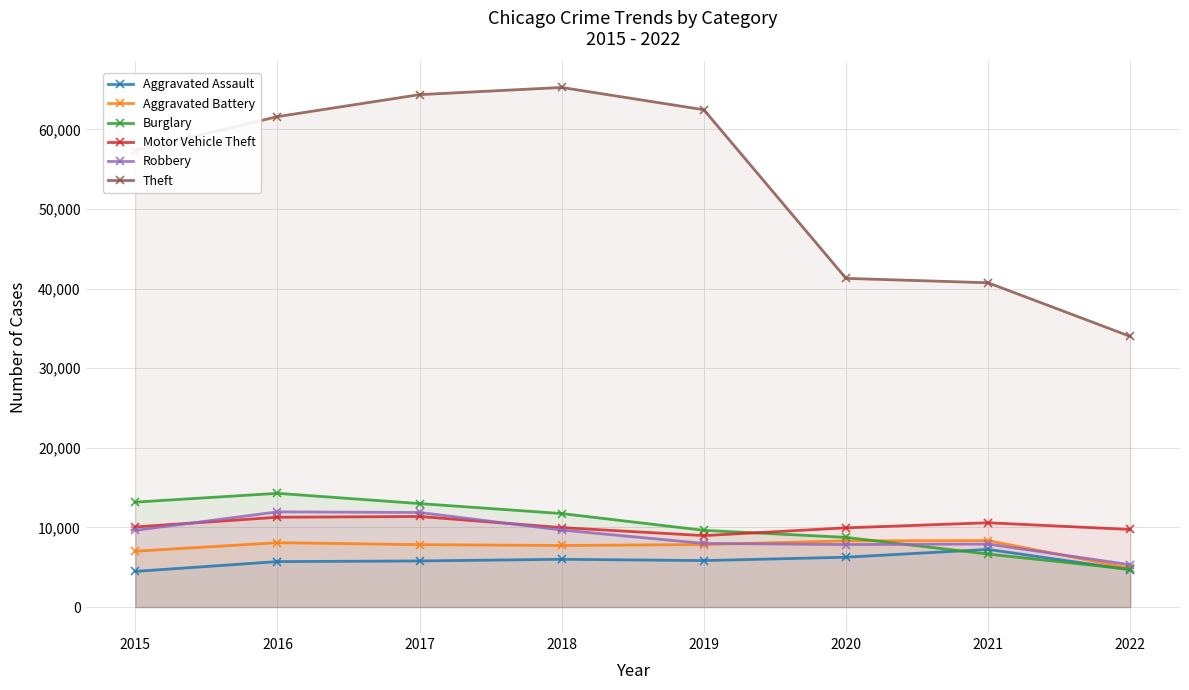

What is the greatest value displayed?

65281